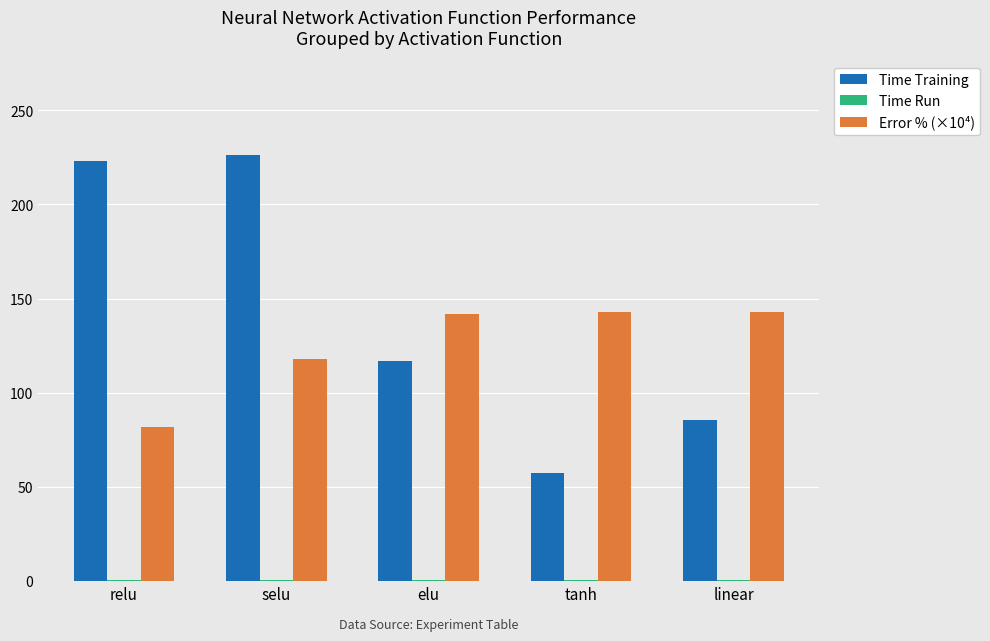

True or false: Error % (×10⁴) has a value of 131.4 at relu.

False